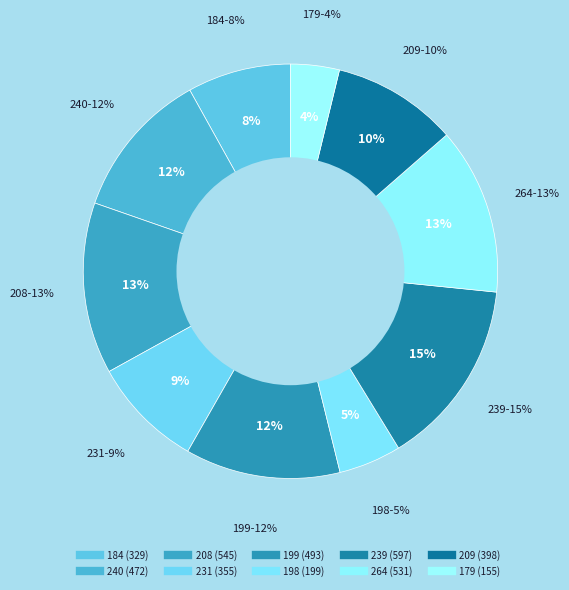

What is the largest slice in the pie chart?

239